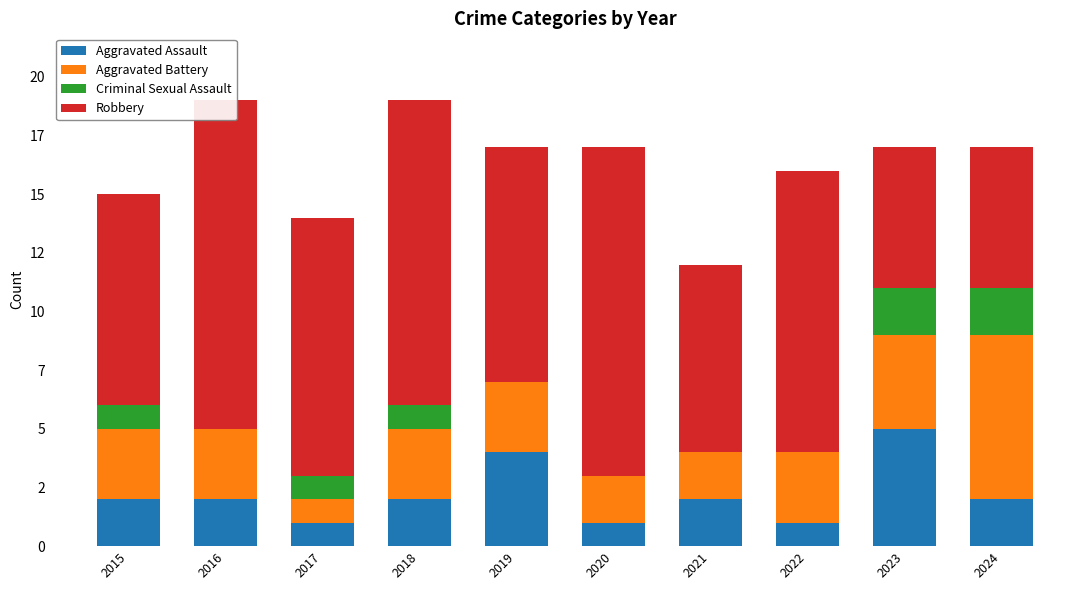

What is the difference between the Robbery values at 2017 and 2015?

2